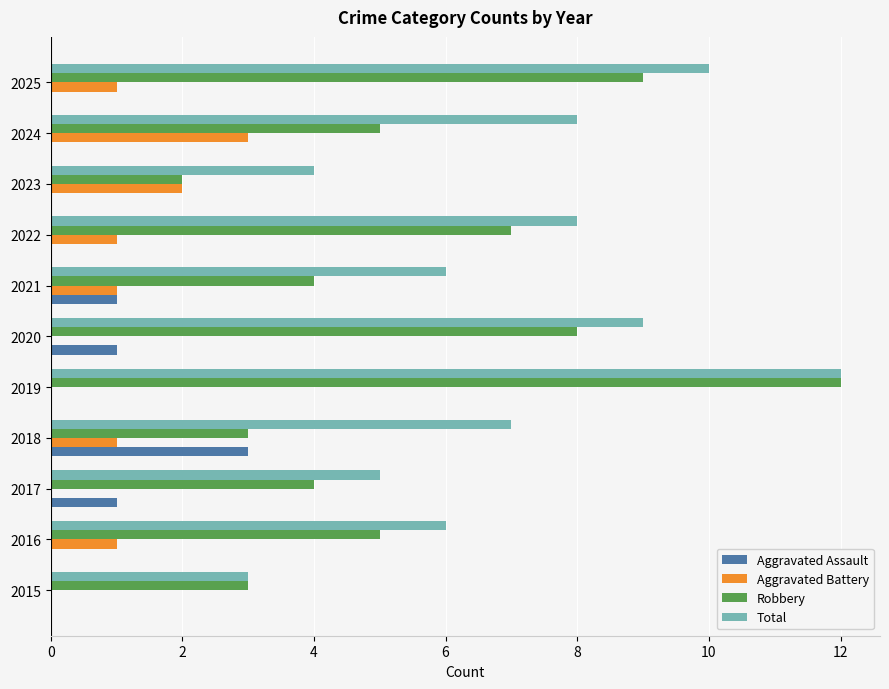

What is the highest value of the Robbery series?

12